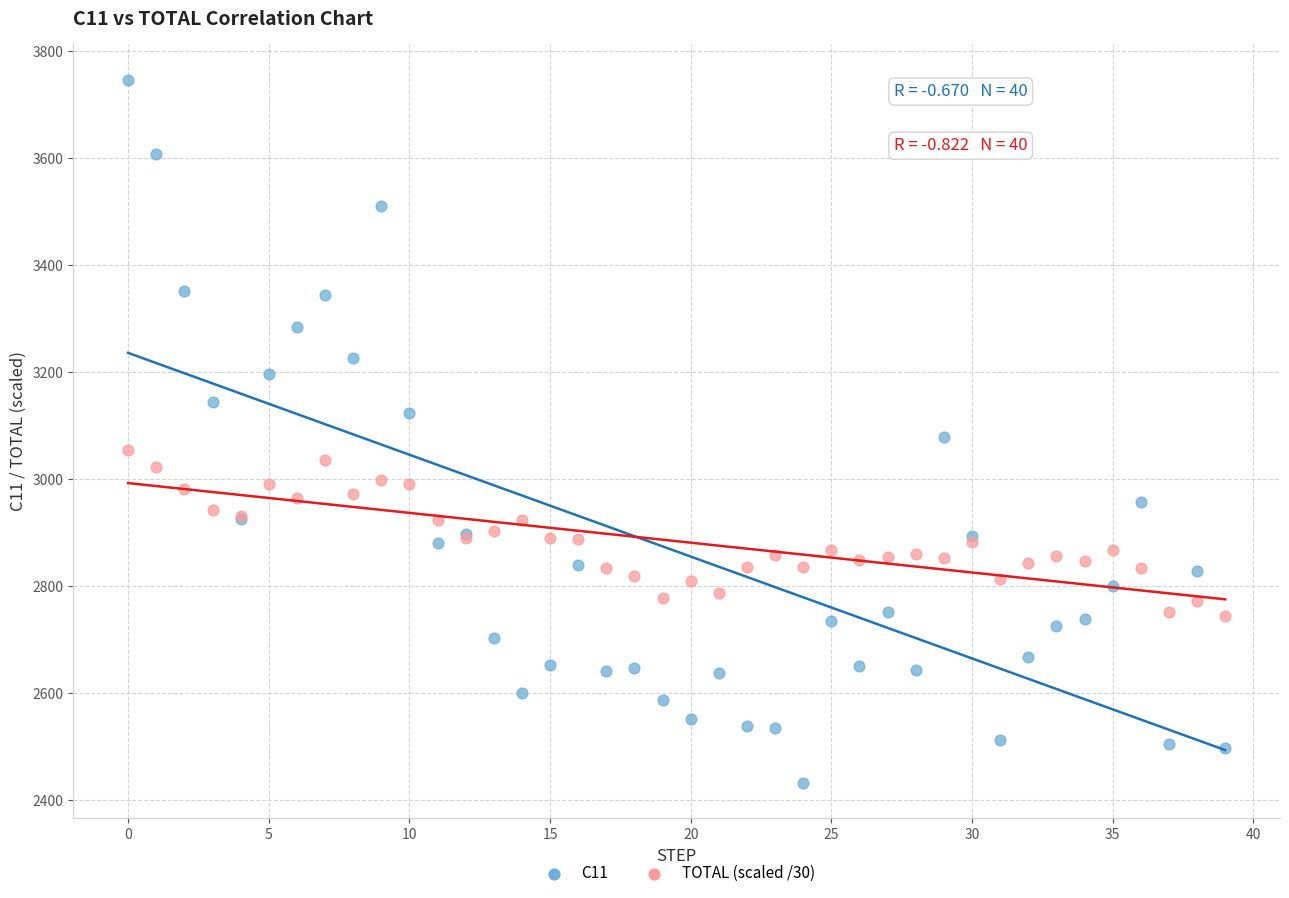

Which series reaches the minimum Y coordinate?

C11